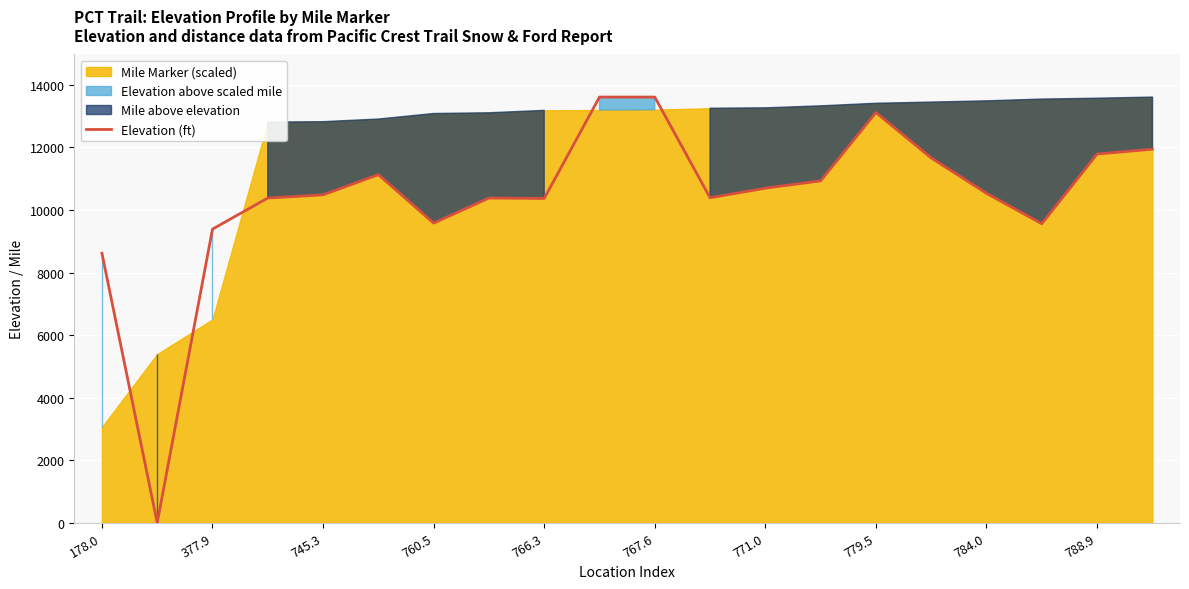

What is the maximum value for Elevation (ft)?

13612